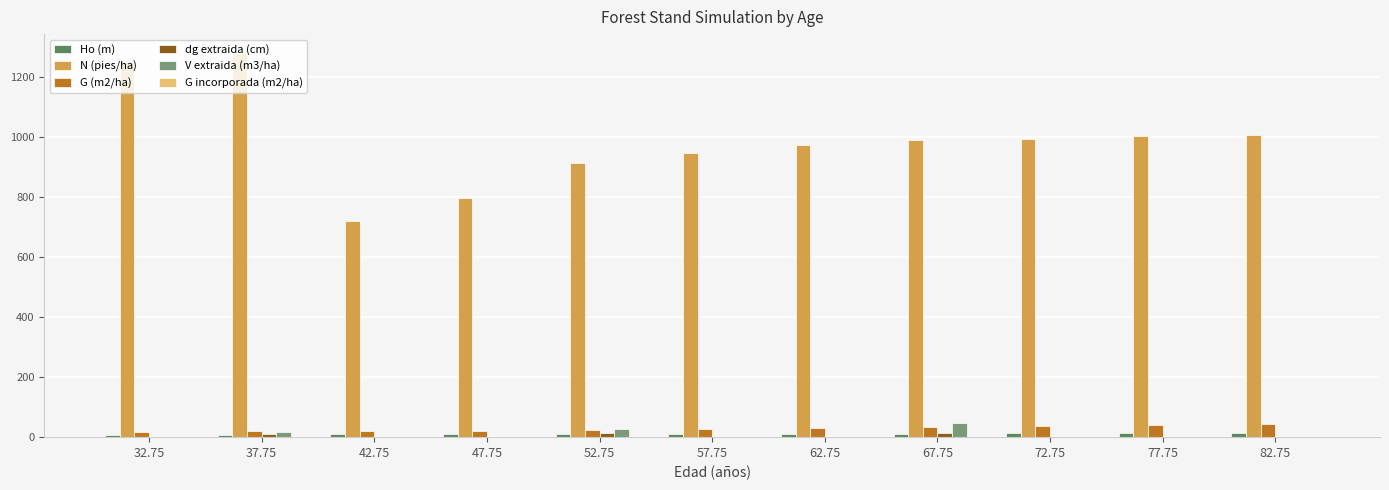

What is the maximum value for V extraida (m3/ha)?

46.8